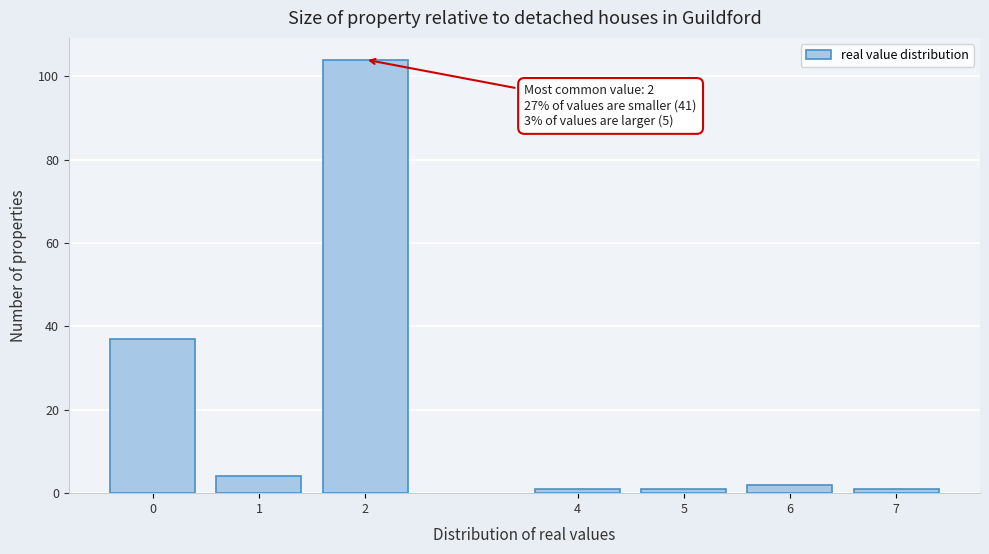

Reading right to left, what are all the values shown in this chart?

1	2	1	1	104	4	37